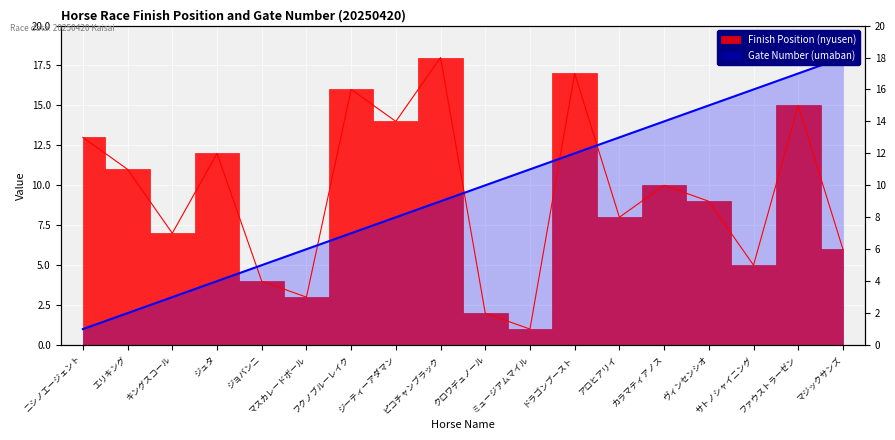

What is the average value of the Finish Position (nyusen) series?

10